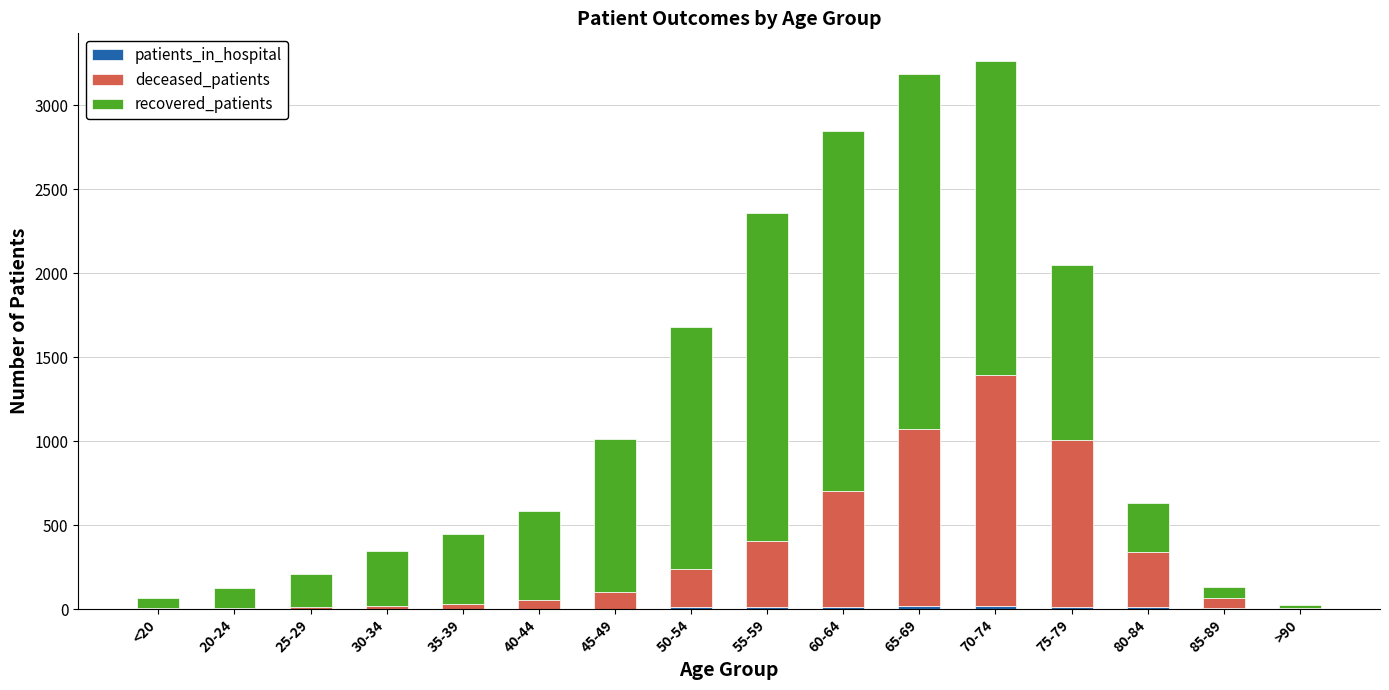

What is the label of the 12th bar from the left?

70-74